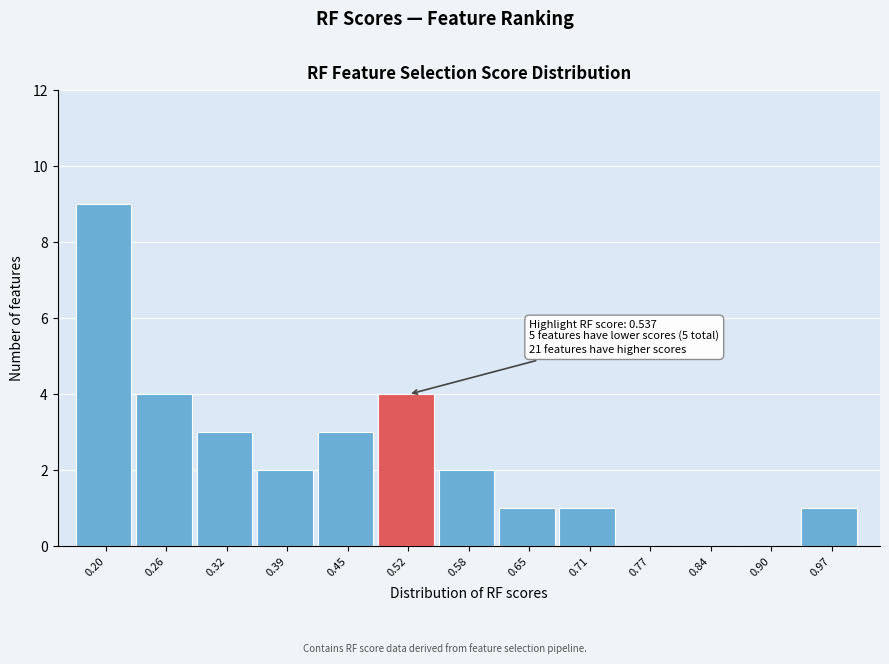

Over which range of the x-axis is the bar tallest?

0.16 to 0.23